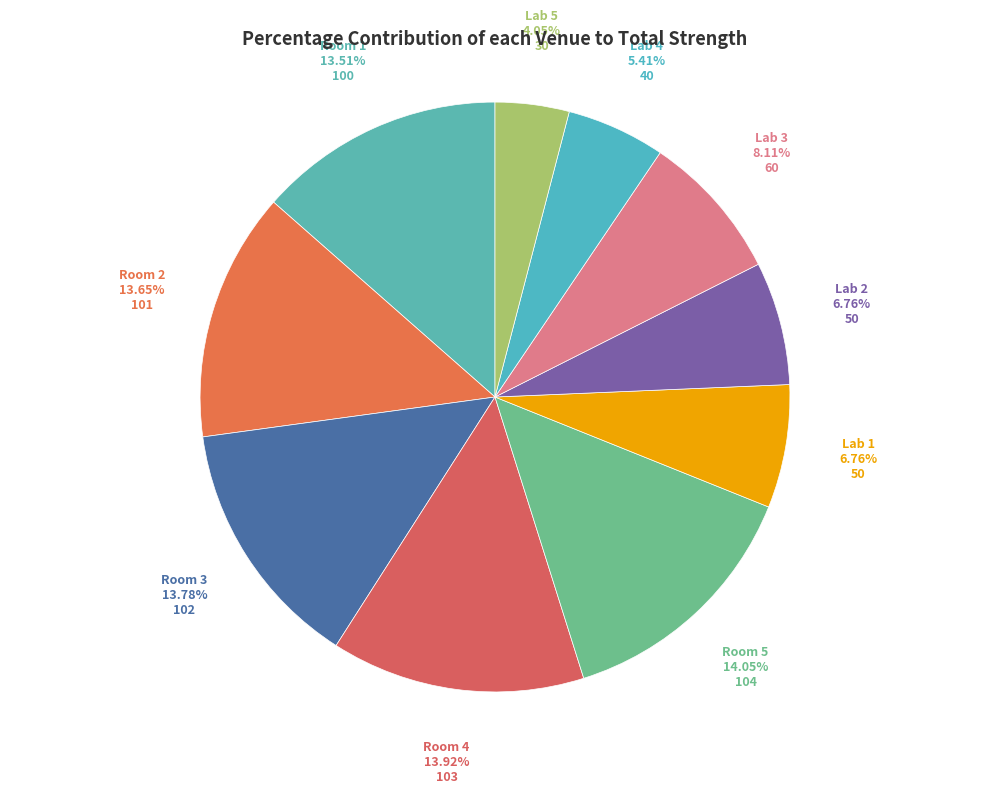

Does Room 5 account for over 50% of the chart?

No